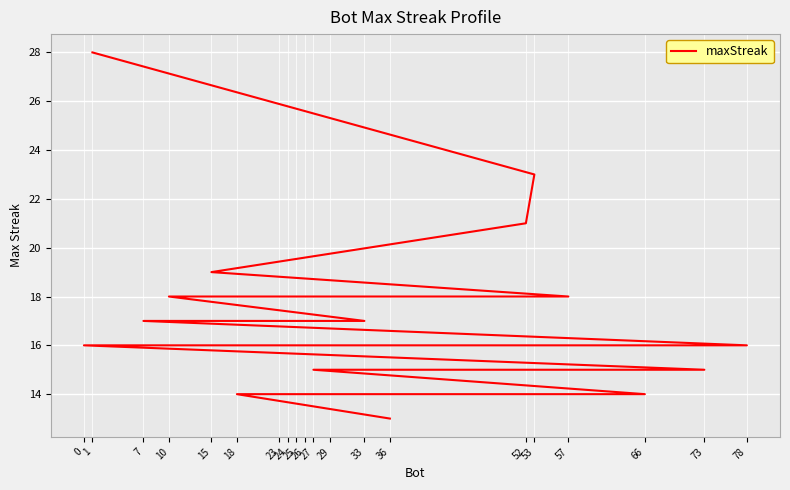

How many lines are shown in the chart?

1